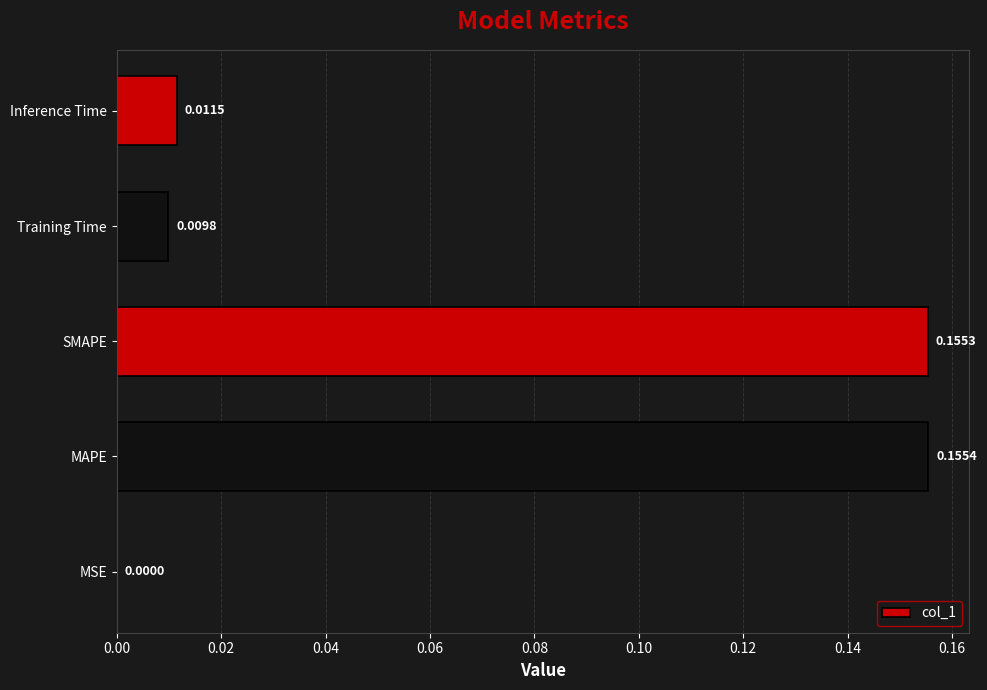

Which label corresponds to the largest value in the chart?

MAPE